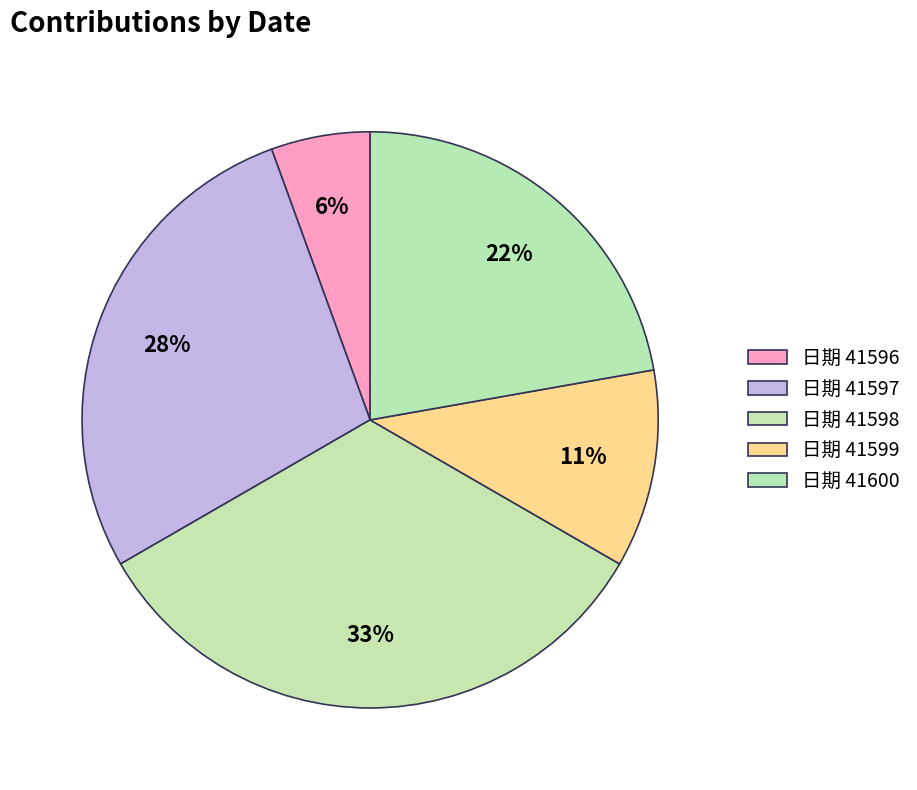

How many segments does this pie chart have?

5